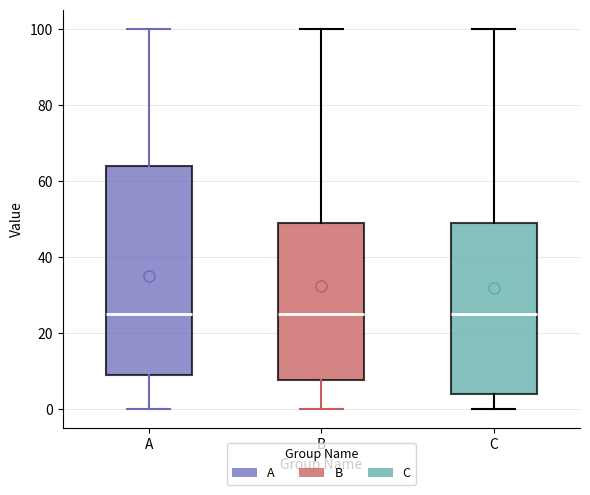

Reading left to right, transcribe this box plot: for each box, give where its median line is, the range the box spans, and where its two whiskers end, as read against the y-axis. The values are not printed on the chart, so give them approximately, as read against the axis.

A: median 26, box 10 to 64, whiskers 0 to 100
B: median 26, box 8 to 50, whiskers 0 to 100
C: median 26, box 4 to 50, whiskers 0 to 100